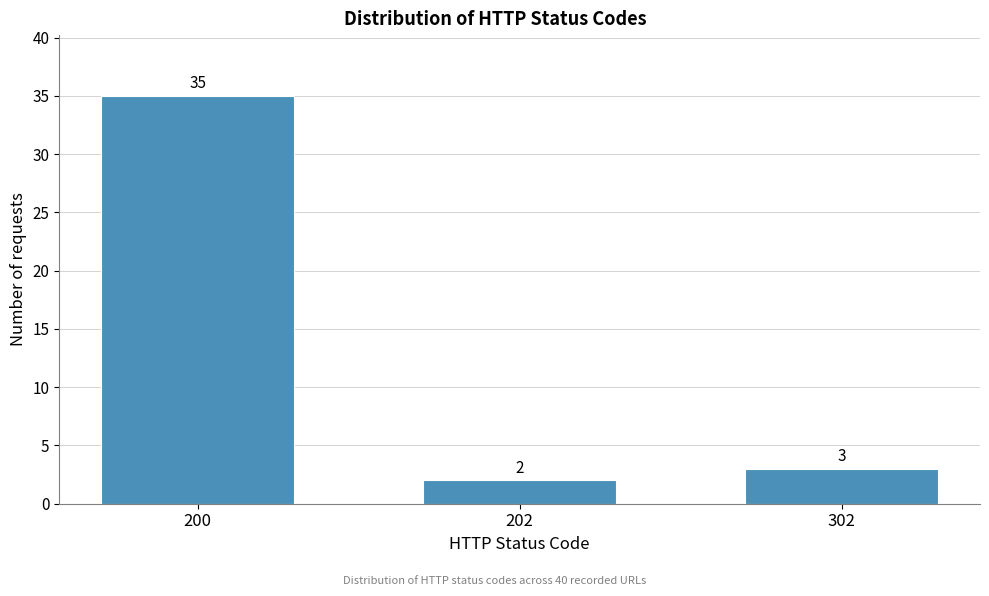

Reading right to left, extract all data points from this chart.

302=3	202=2	200=35